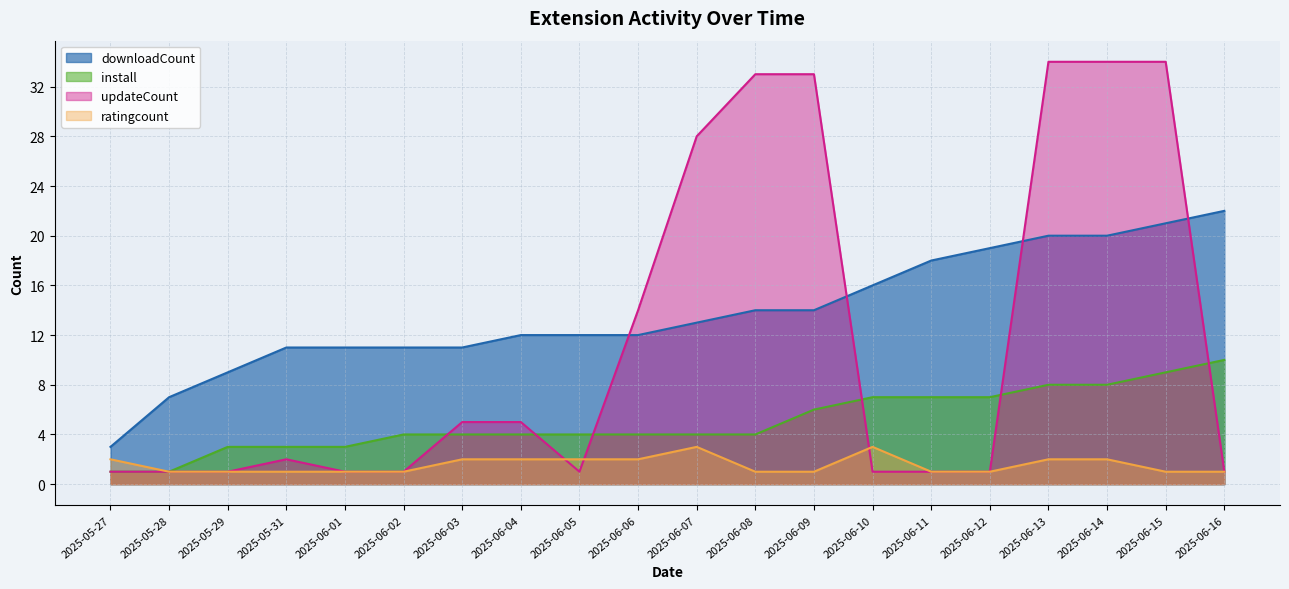

How many data points does each series have?

20